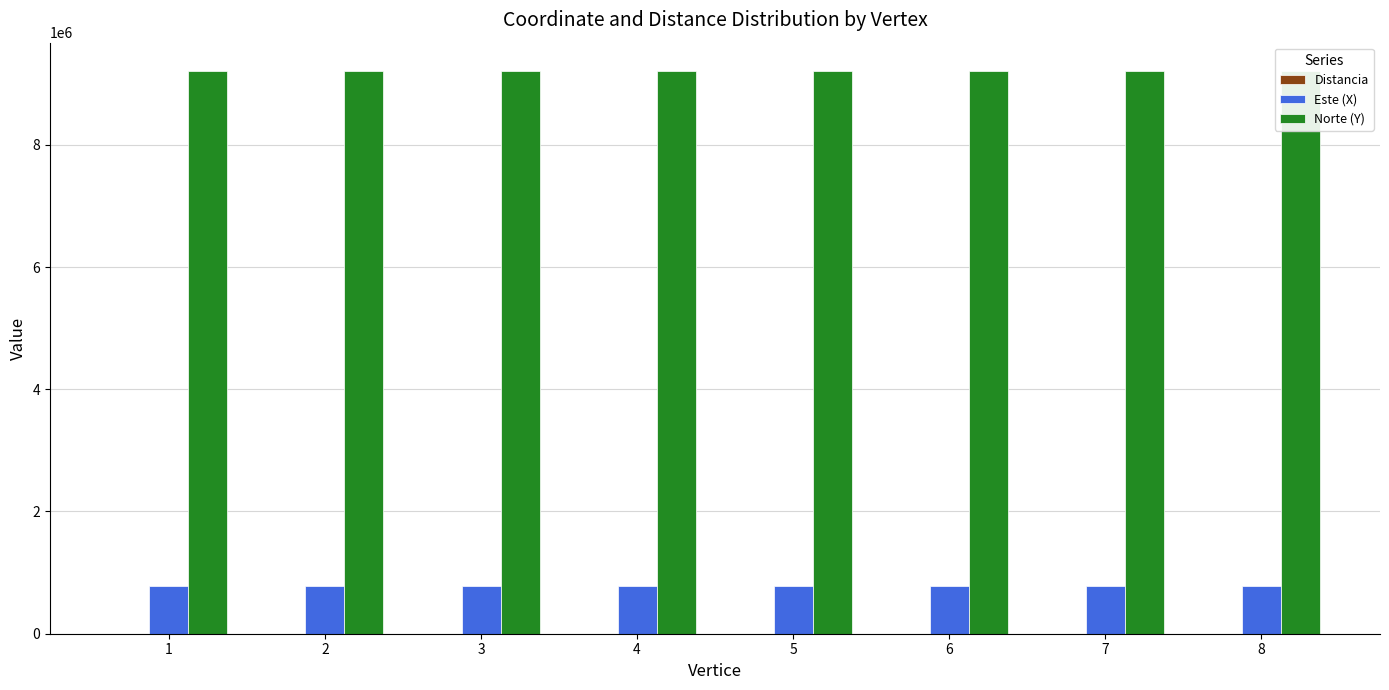

What is the highest value of the Este (X) series?

777235.5